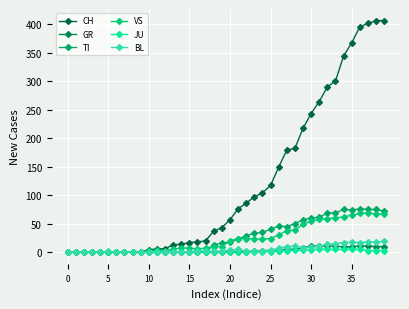

How many lines are shown in the chart?

6